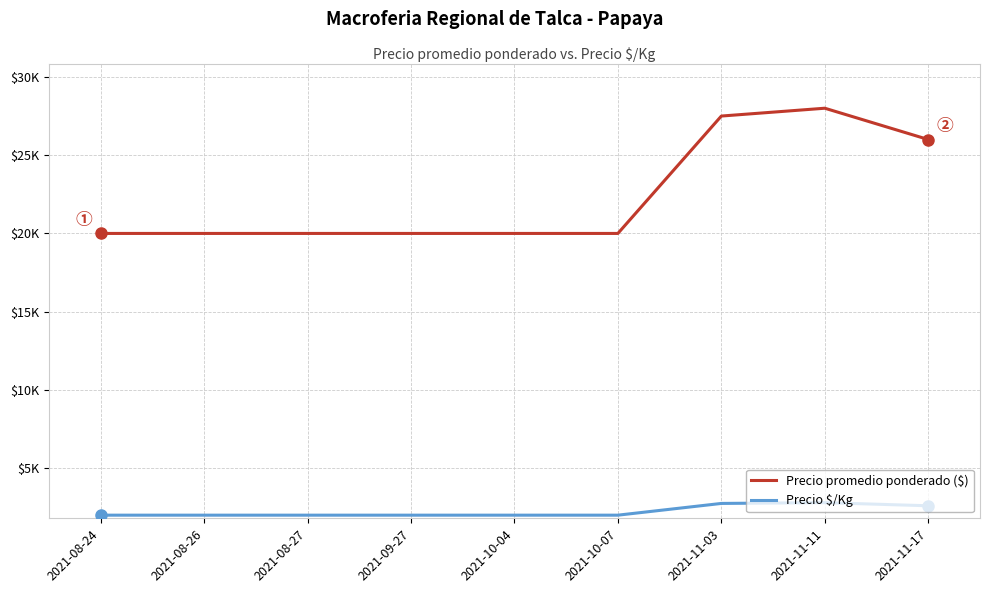

Does the chart have visible grid lines?

Yes